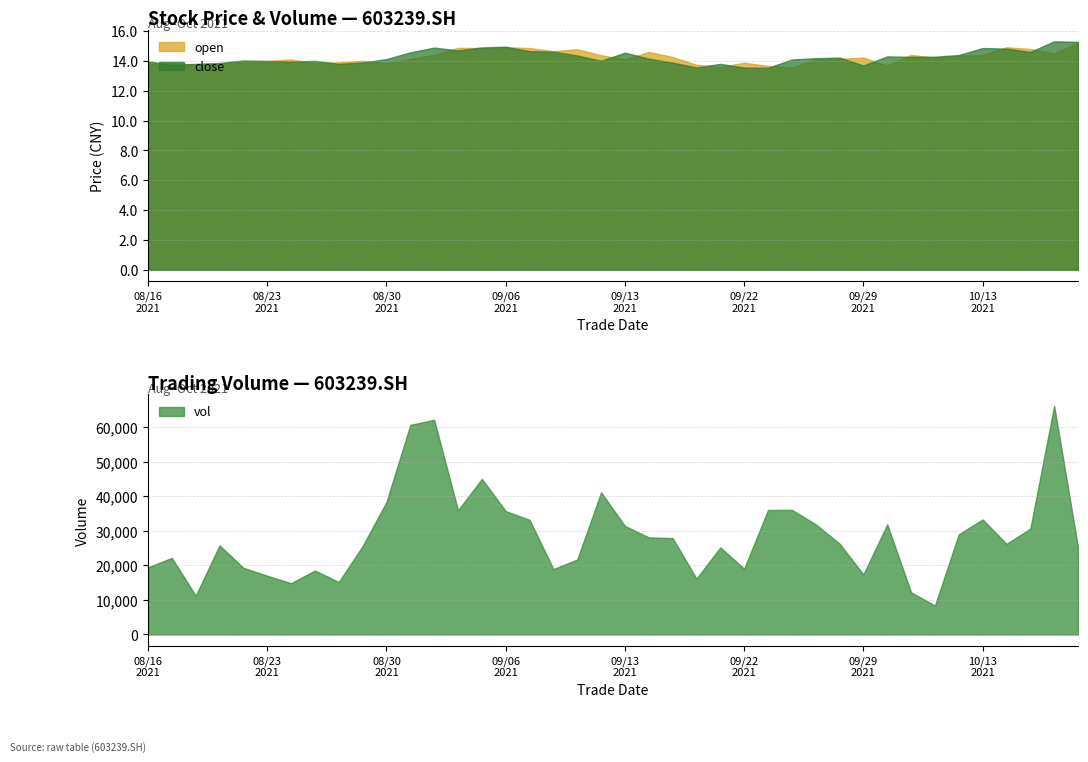

What is the smallest value displayed?

13.5